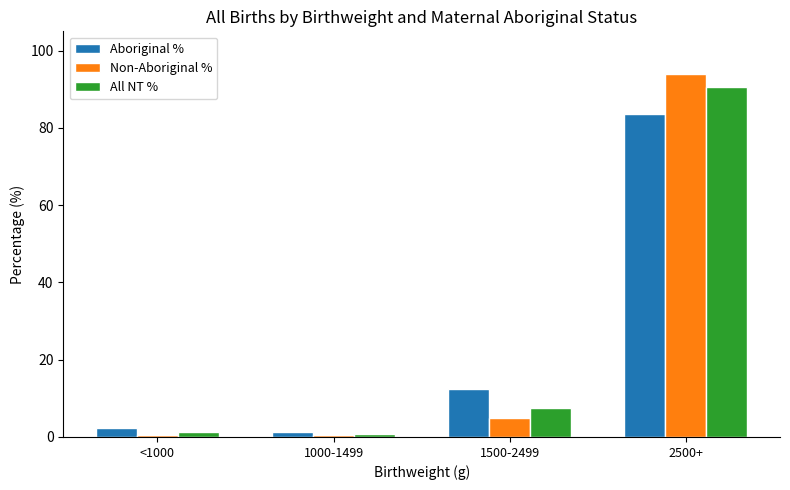

The value of Aboriginal % at 2500+ is 83.6. True or false?

True